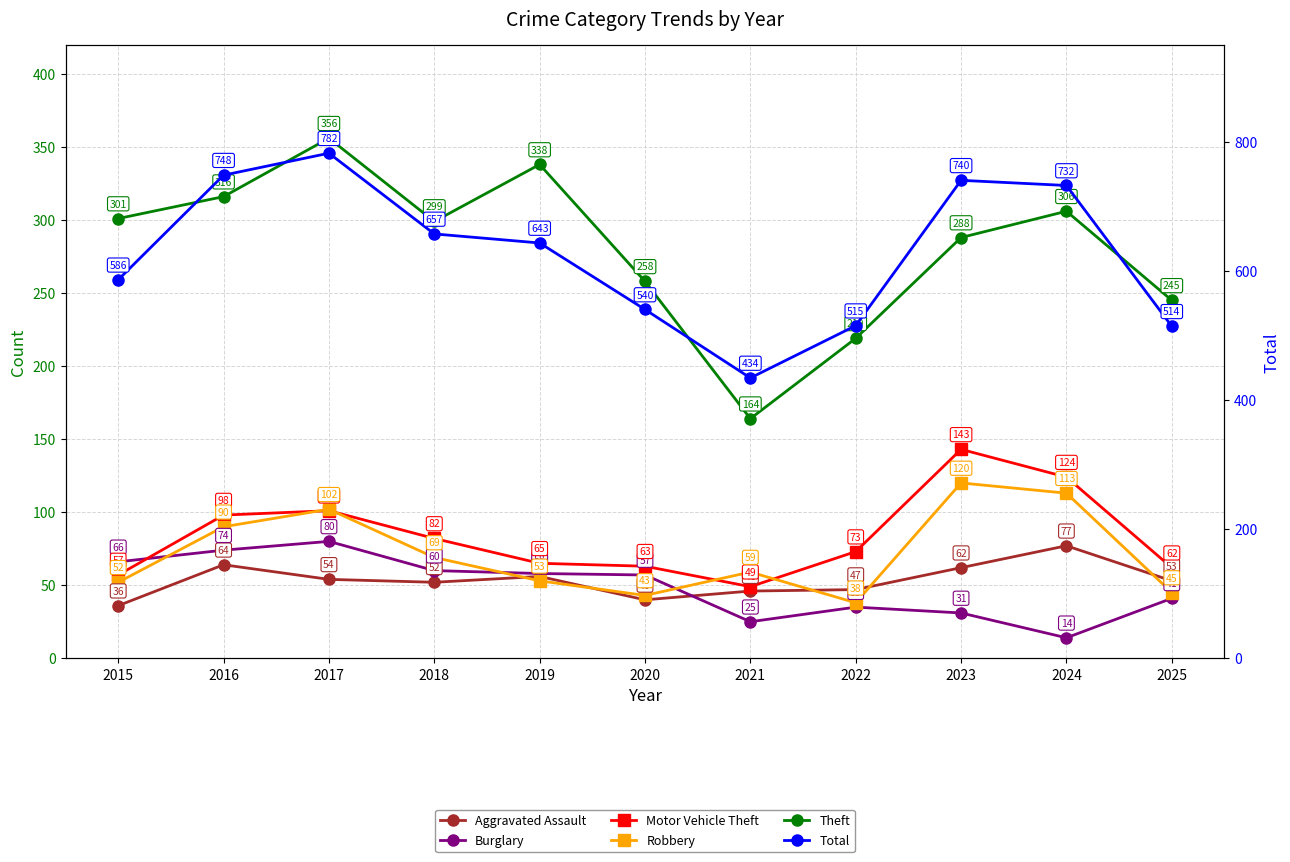

How many distinct data groups are displayed?

6